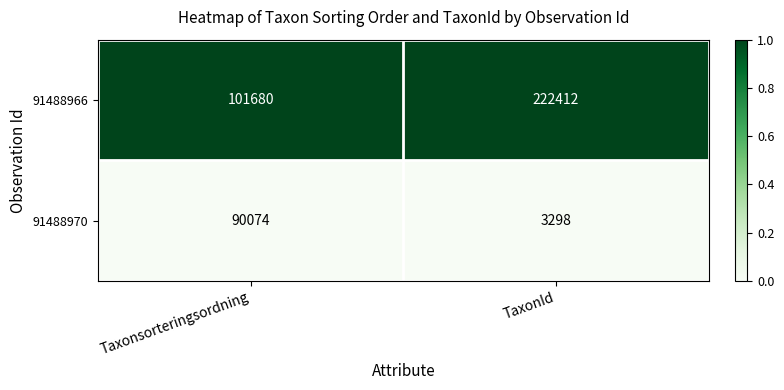

List the series in order of their peak value, lowest first.

91488970, 91488966